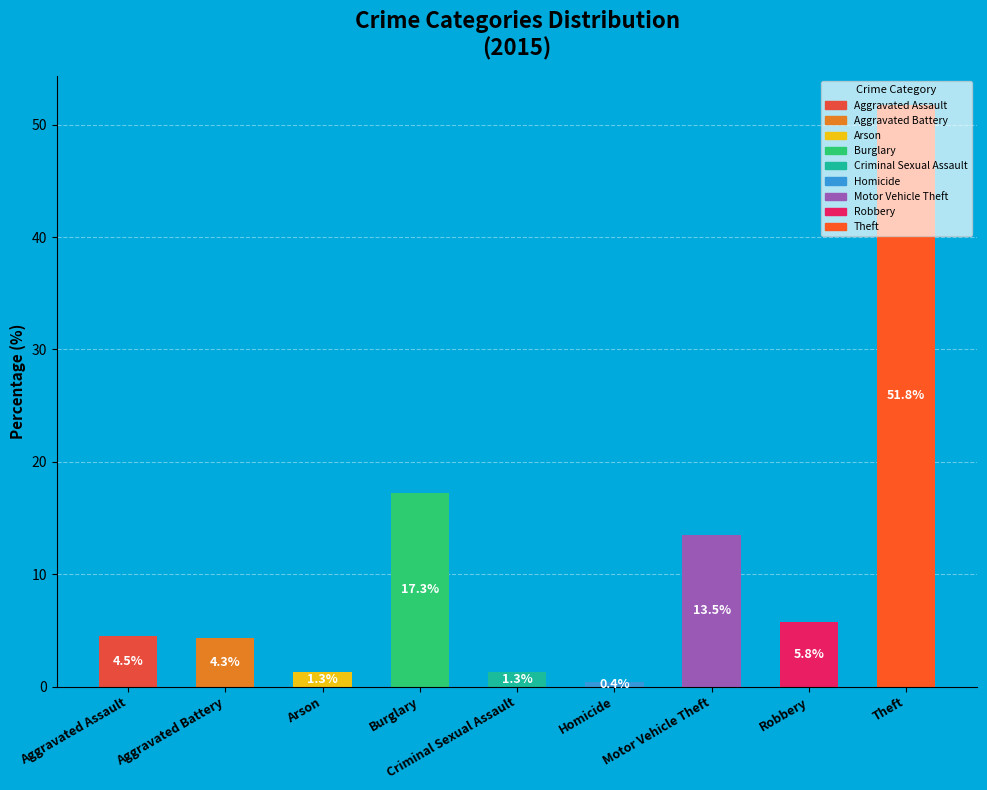

How many values are below 4?

3